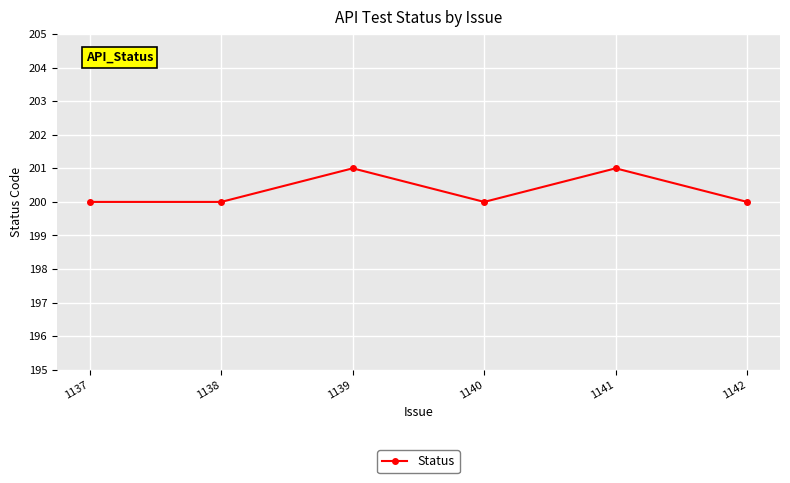

What is the approximate value at 1140?

200